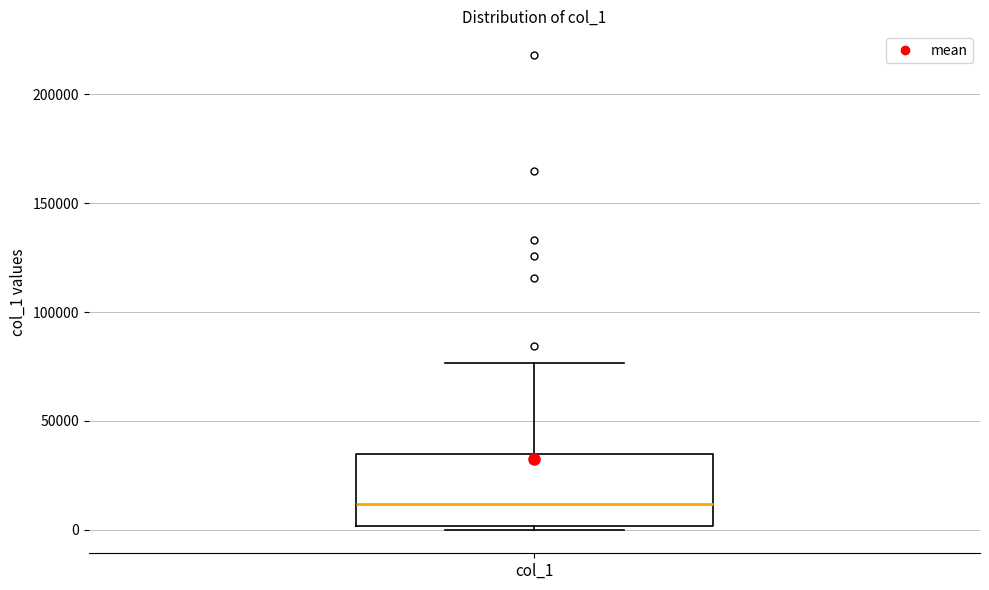

Read this box plot against the y-axis: the position of the median line, the range covered by the box, and the ends of both whiskers. The values are not printed on the chart, so give them approximately, as read against the axis.

median 10000, box 0 to 35000, whiskers 0 (just below the box's lower edge) to 75000